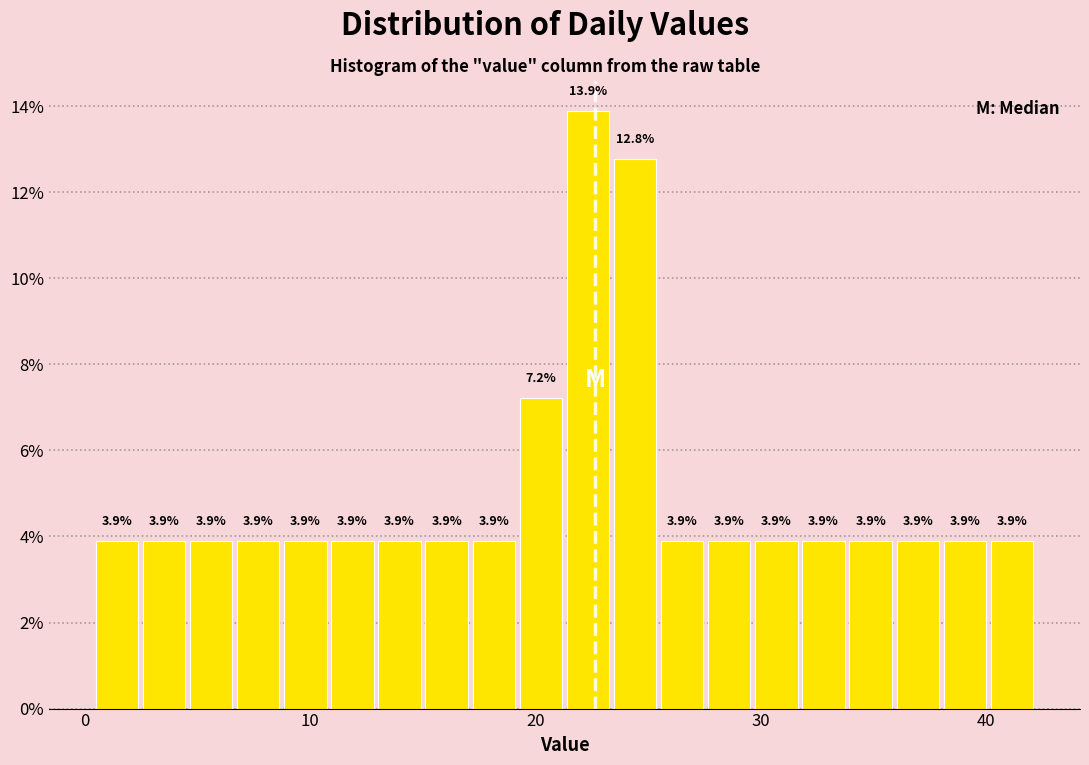

Read against the x-axis, roughly where is the centre of the tallest bar?

22